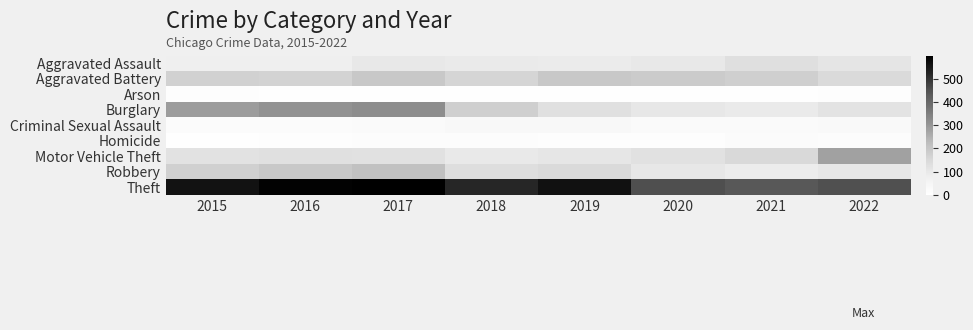

What is the total value across all series at 2018?

1229